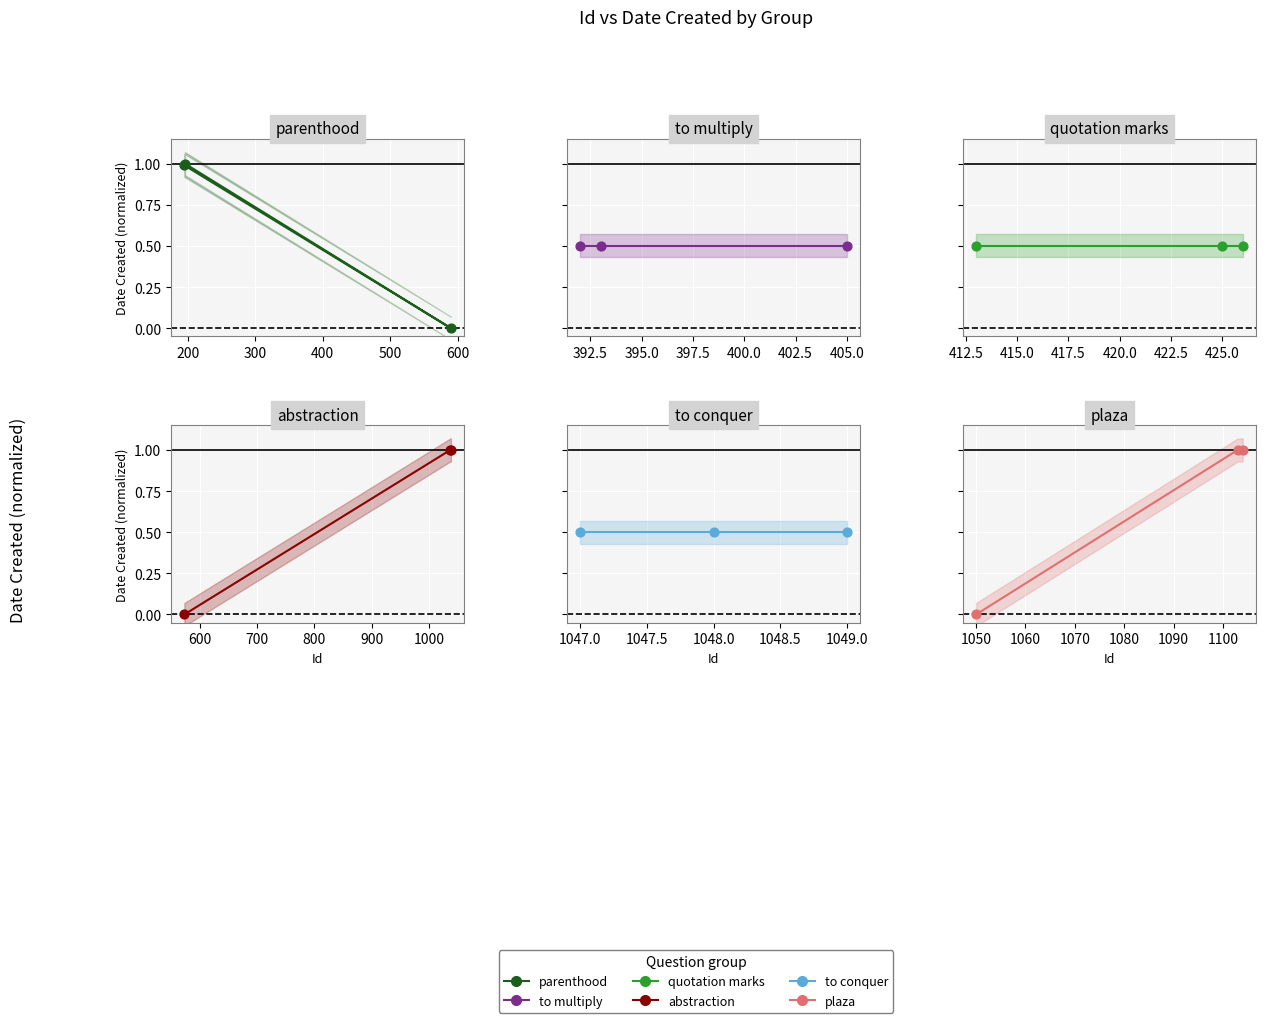

What are all the series names shown in the legend?

parenthood, to multiply, quotation marks, abstraction, to conquer, plaza